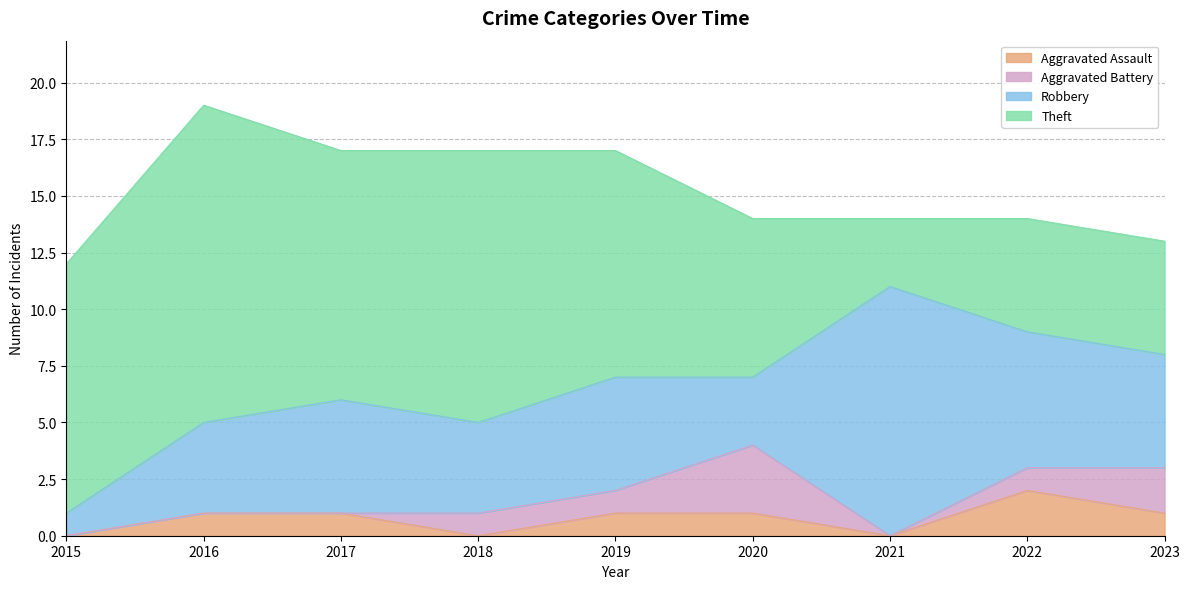

What is the total value across all series at 2021?

14